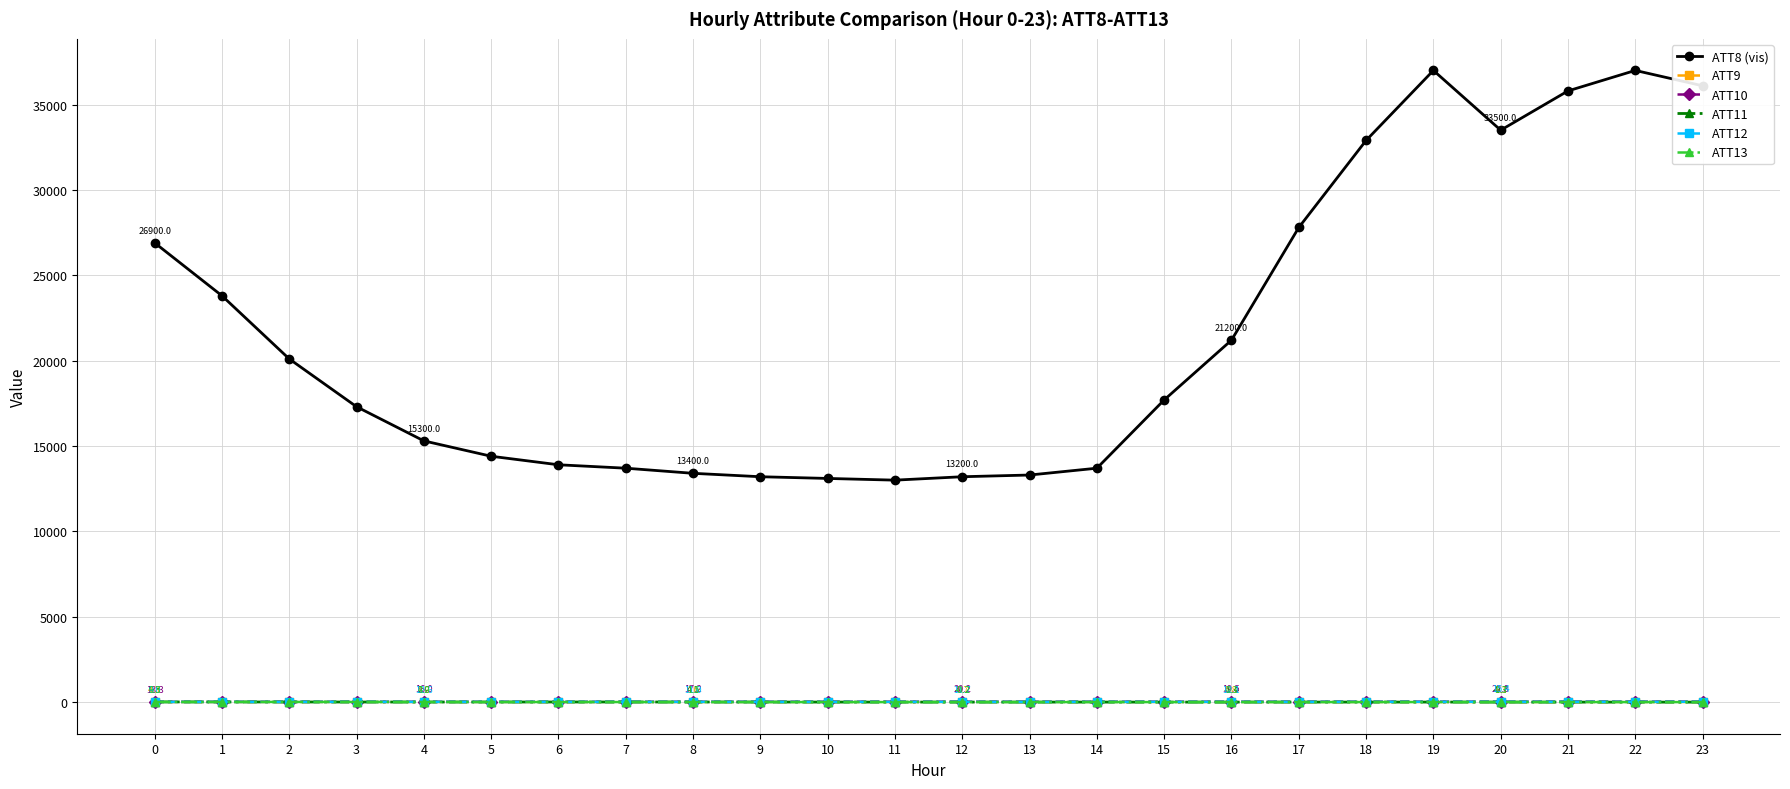

How many values in the ATT8 (vis) series are below 17700?

12